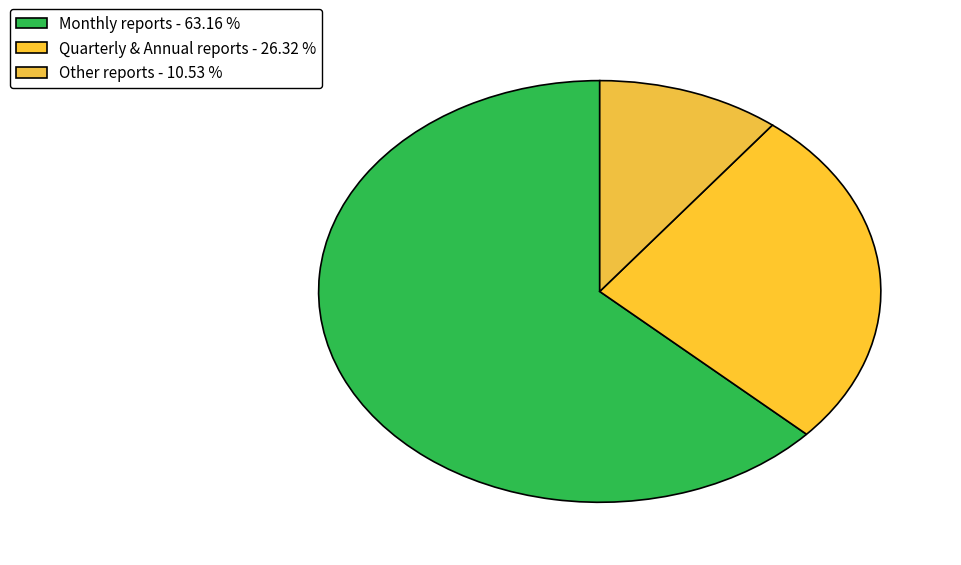

How many segments does this pie chart have?

3